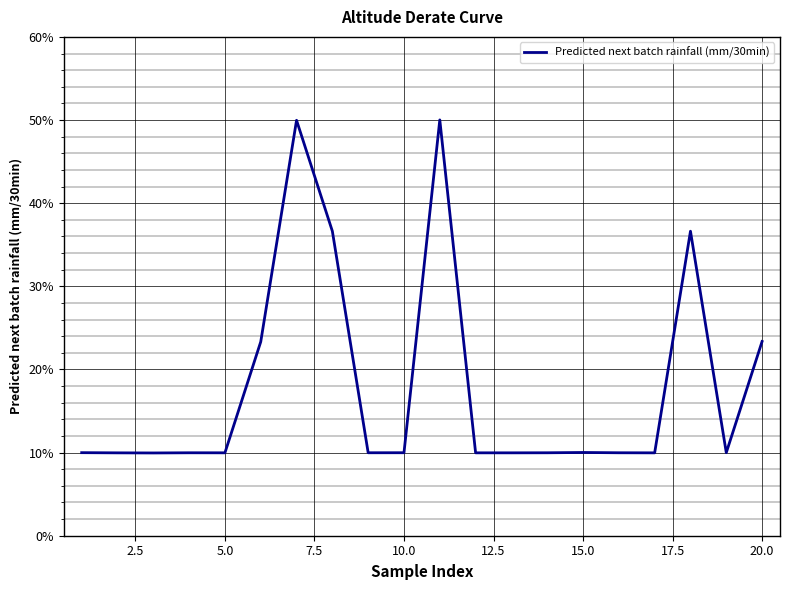

Reading right to left, extract all data points from this chart.

0.2	0.1	0.4	0.1	0.1	0.1	0.1	0.1	0.1	0.5	0.1	0.1	0.4	0.5	0.2	0.1	0.1	0.1	0.1	0.1